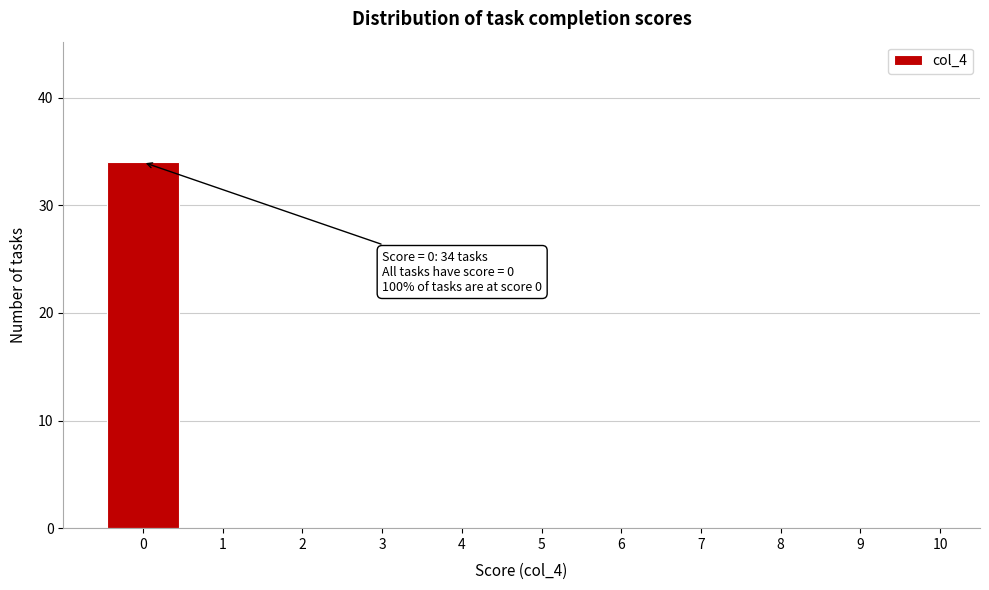

Which range on the x-axis has the tallest bar?

-0.5 to 0.5